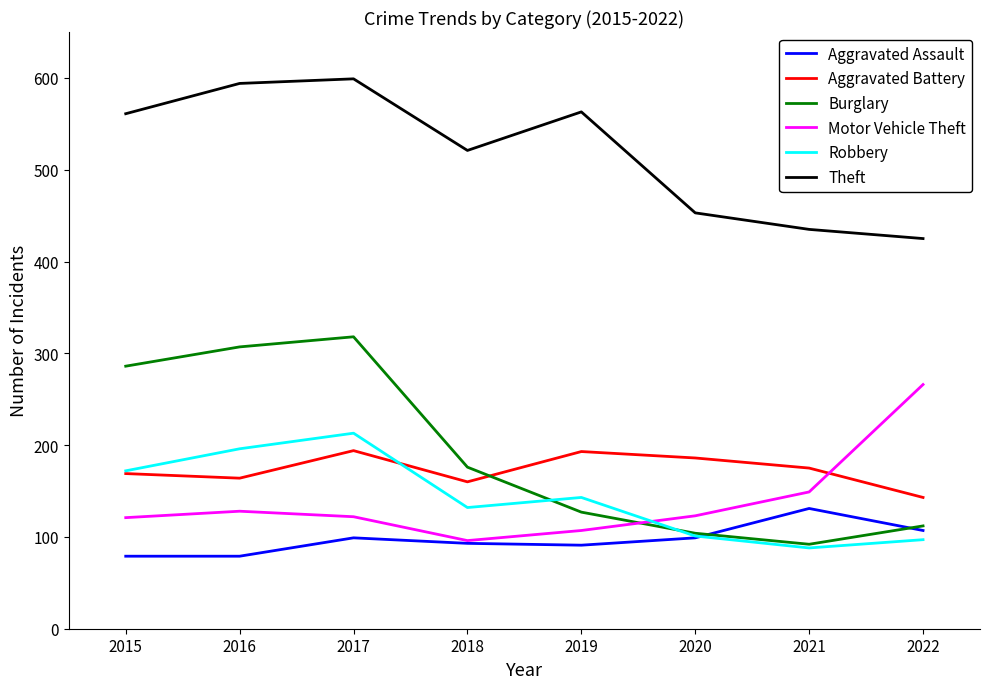

Which series has the widest spread of values?

Burglary